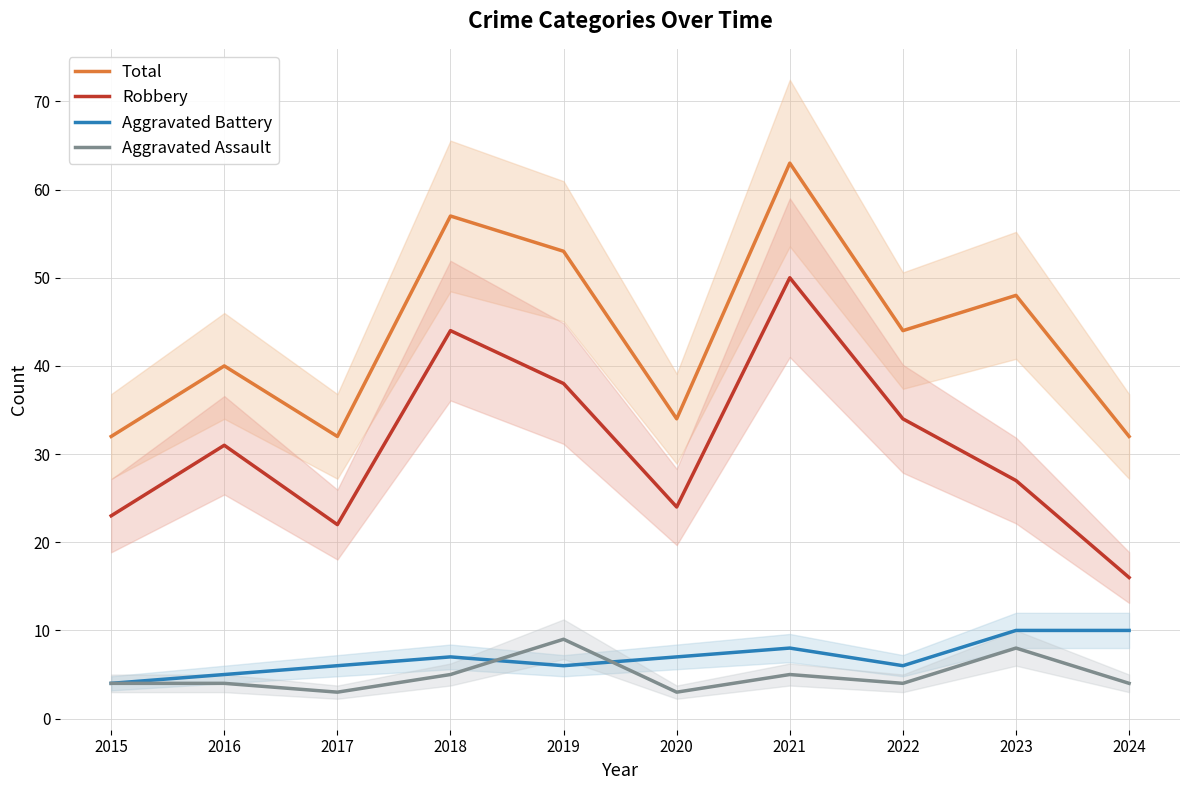

At how many categories does at least one series exceed 45?

4